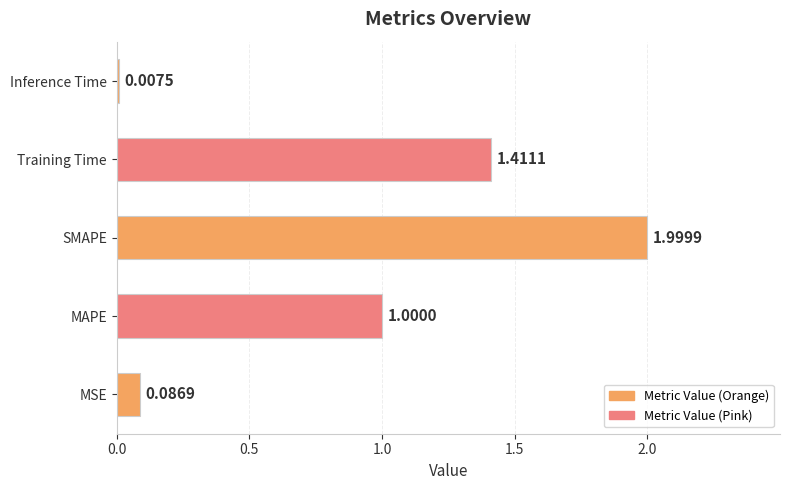

What is the sum of the values at SMAPE and Training Time?

3.4